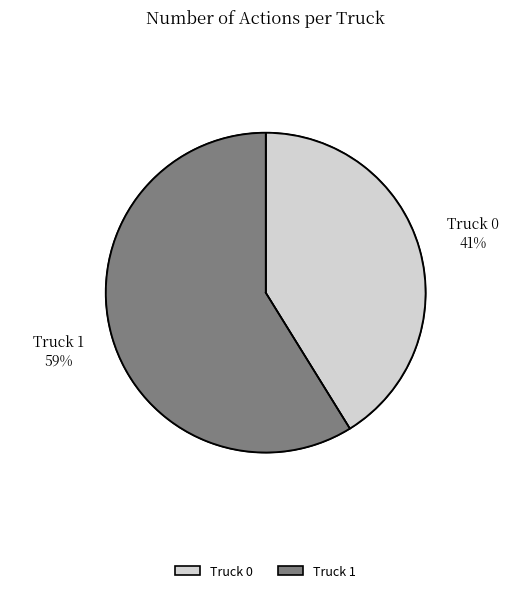

How many segments does this pie chart have?

2